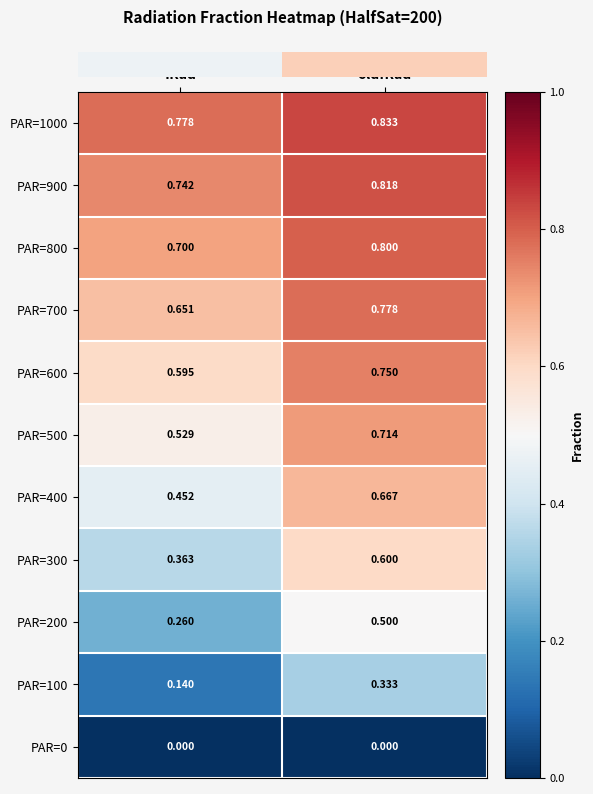

Which series has the largest total across all categories?

PAR=1000